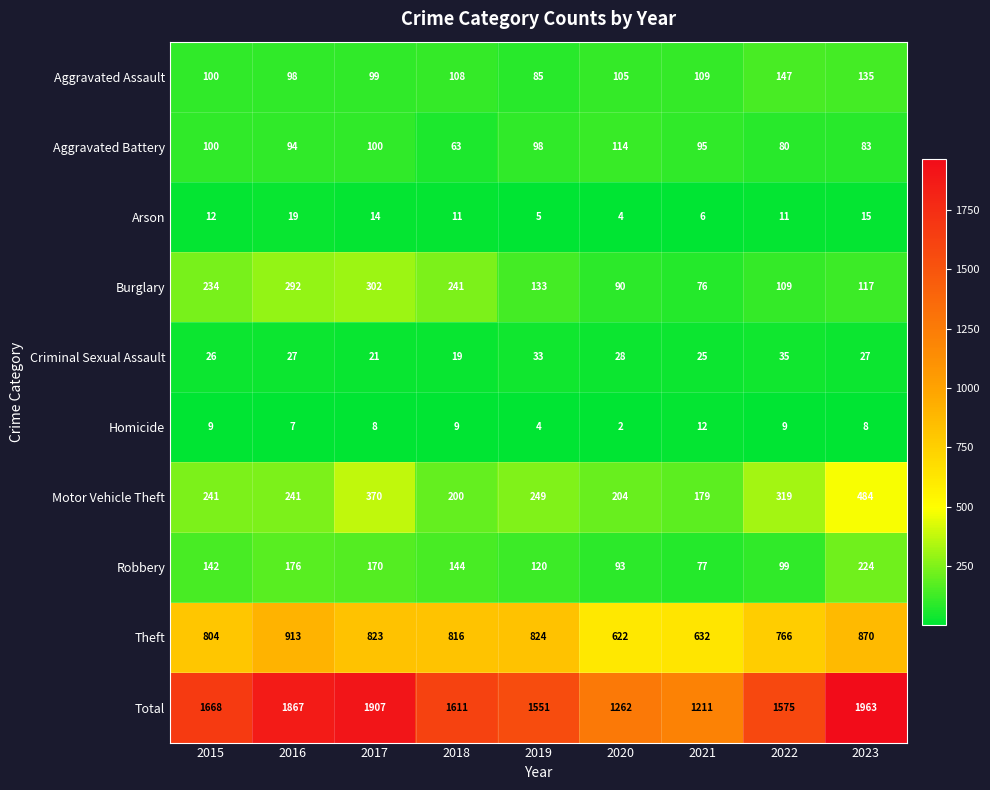

At how many categories does at least one series exceed 1653?

4